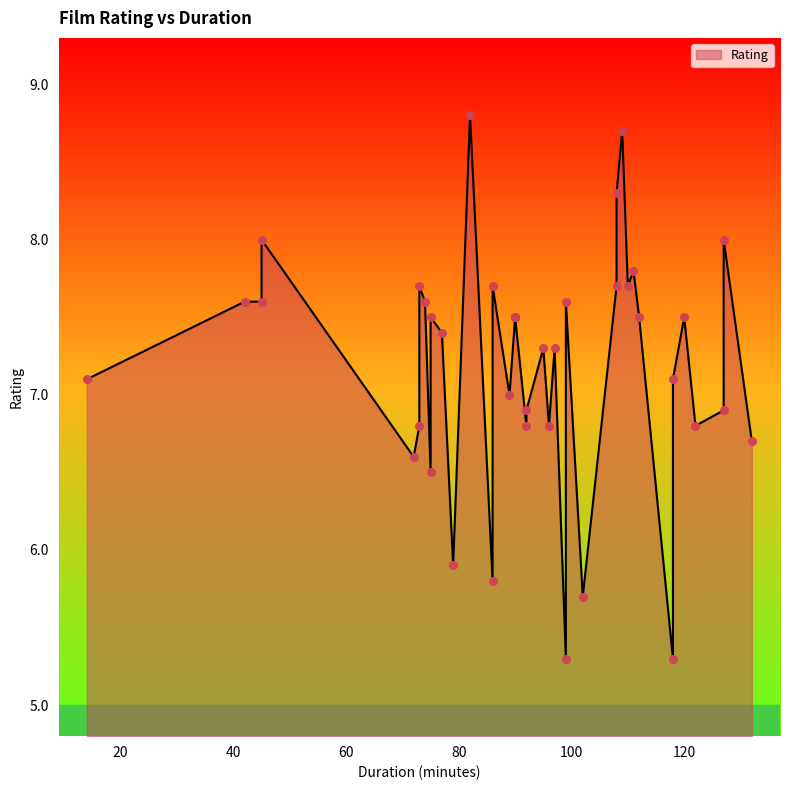

What is the ratio of the value at 90 to the value at 79?

1.3